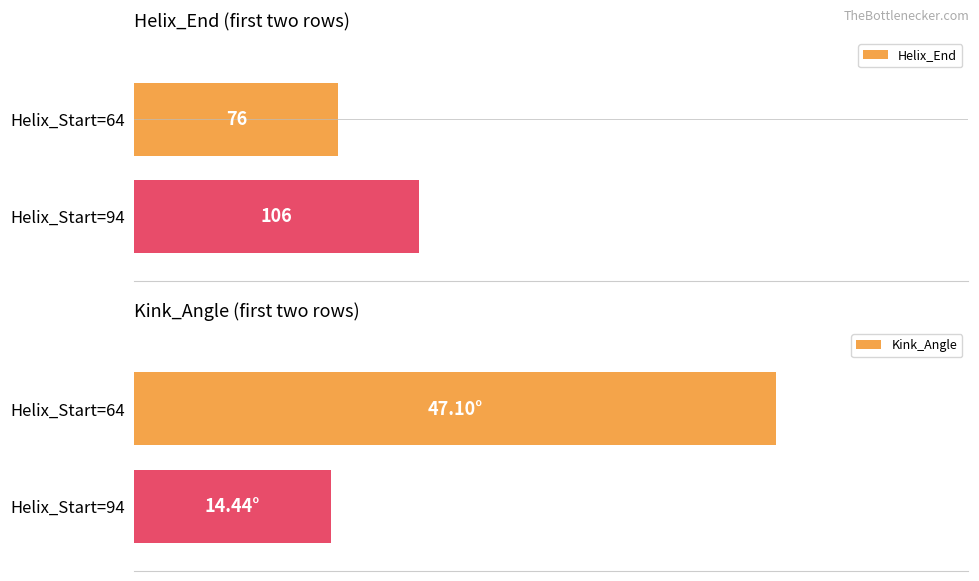

Rank the series by their average value, from highest to lowest.

Helix_End, Kink_Angle